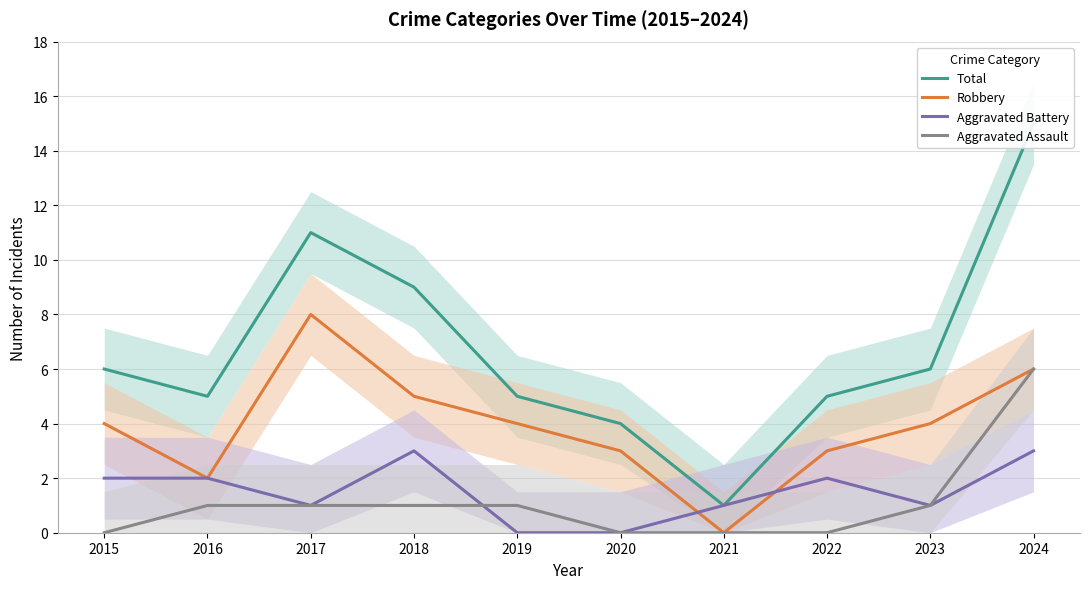

At 2020, list the series in order from largest to smallest.

Total, Robbery, Aggravated Battery, Aggravated Assault